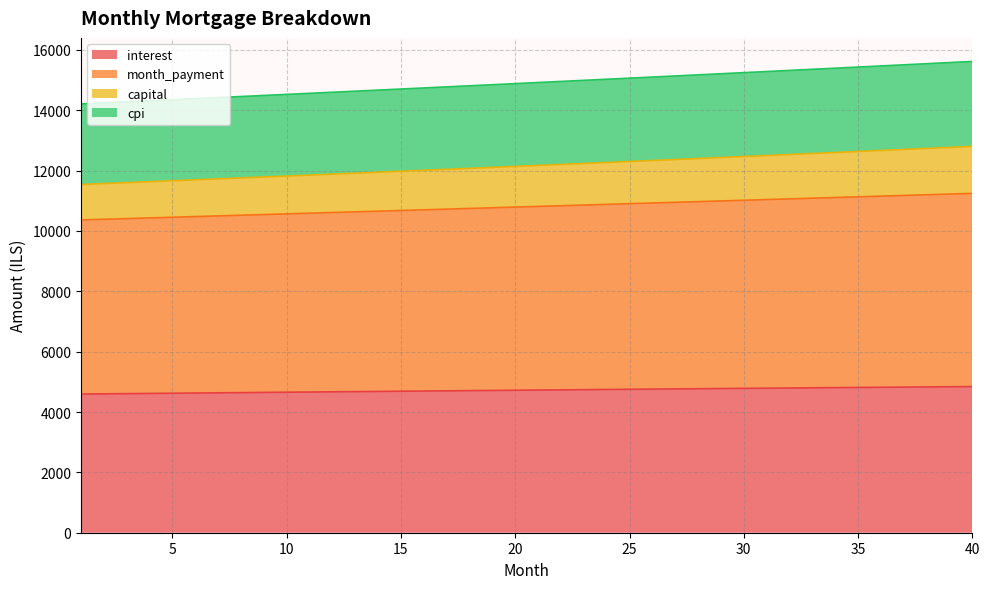

What is the minimum value for interest?

4595.6